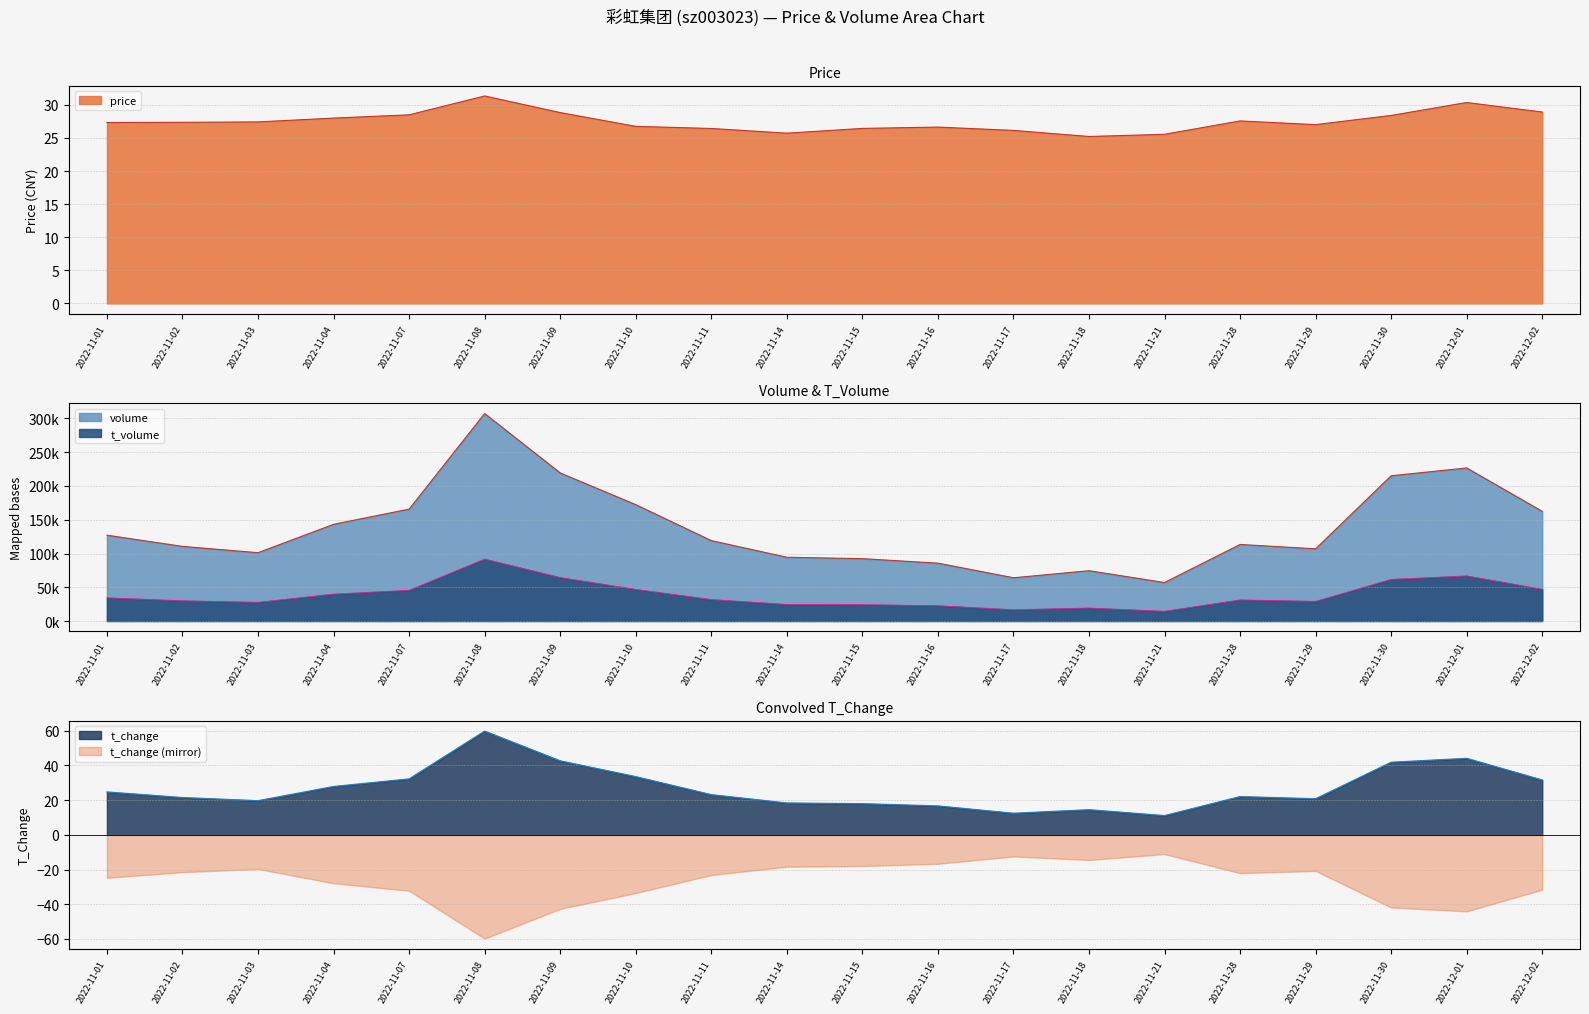

How many interior local peaks does the t_volume series have?

4